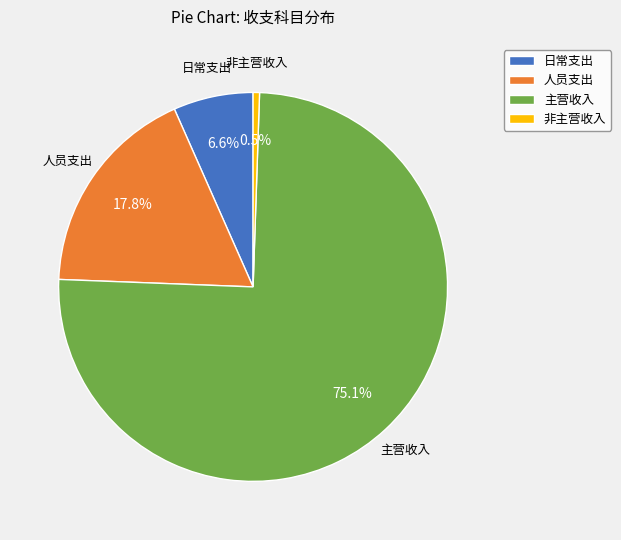

Which category has the smallest portion of the pie?

非主营收入